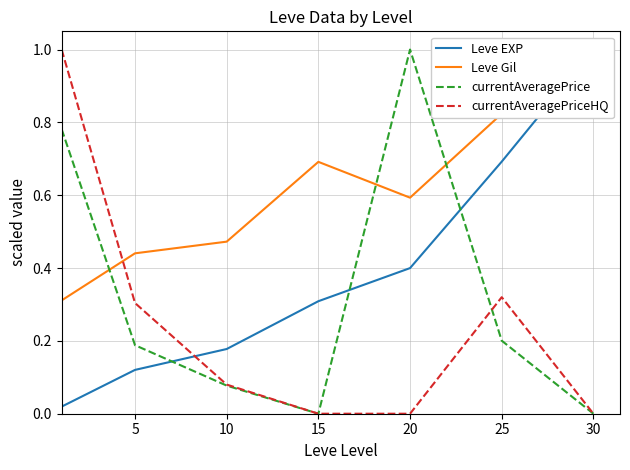

How many times do currentAveragePriceHQ and Leve EXP cross each other?

1